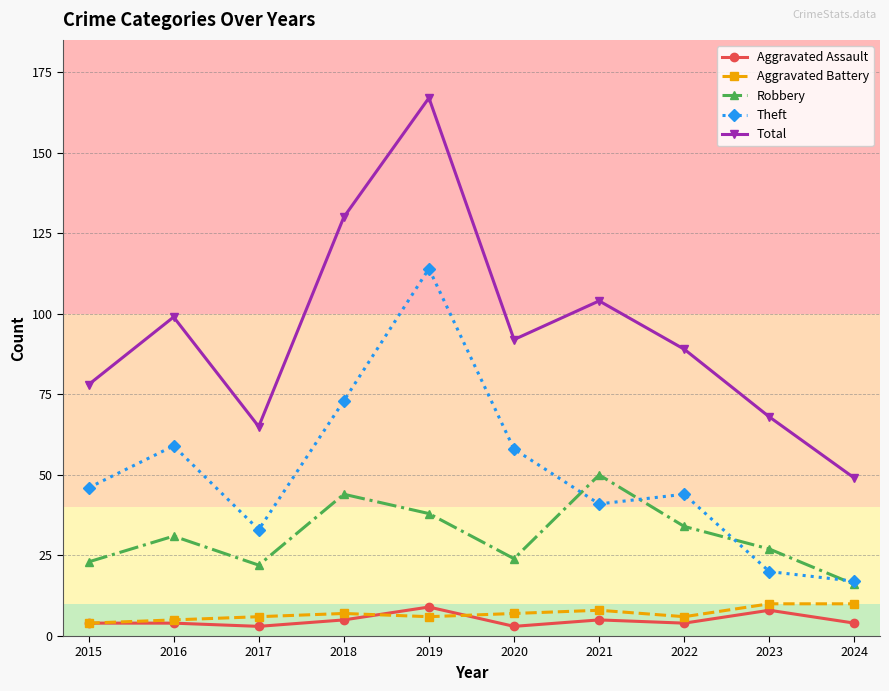

Is the value of Aggravated Assault at 2023 greater than the value of Robbery at 2020?

No